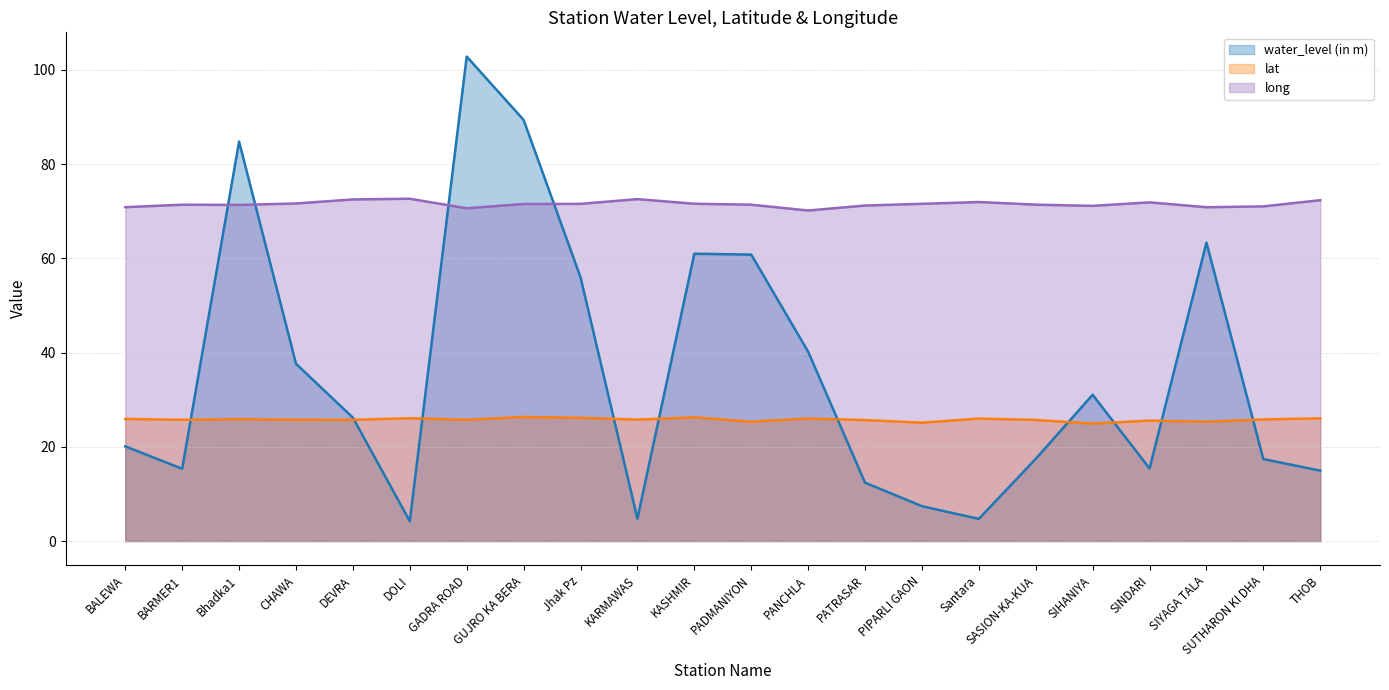

Rank the series by their average value, from highest to lowest.

long, water_level (in m), lat